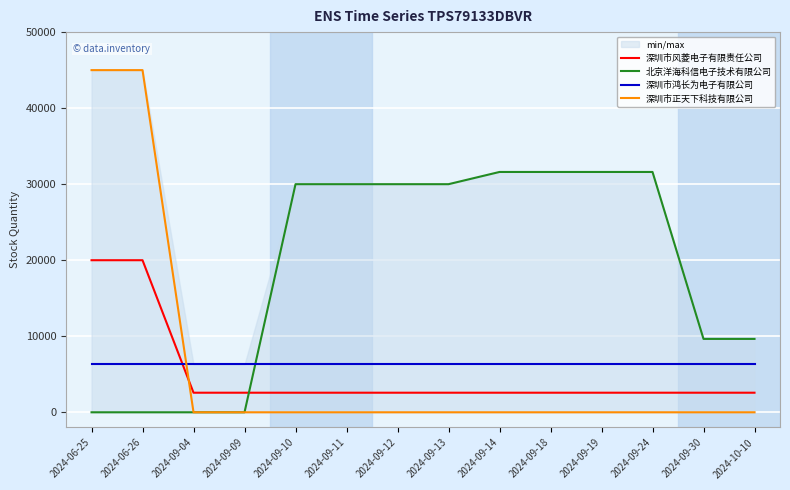

What are all the series names shown in the legend?

深圳市风菱电子有限责任公司, 北京洋海科信电子技术有限公司, 深圳市鸿长为电子有限公司, 深圳市正天下科技有限公司